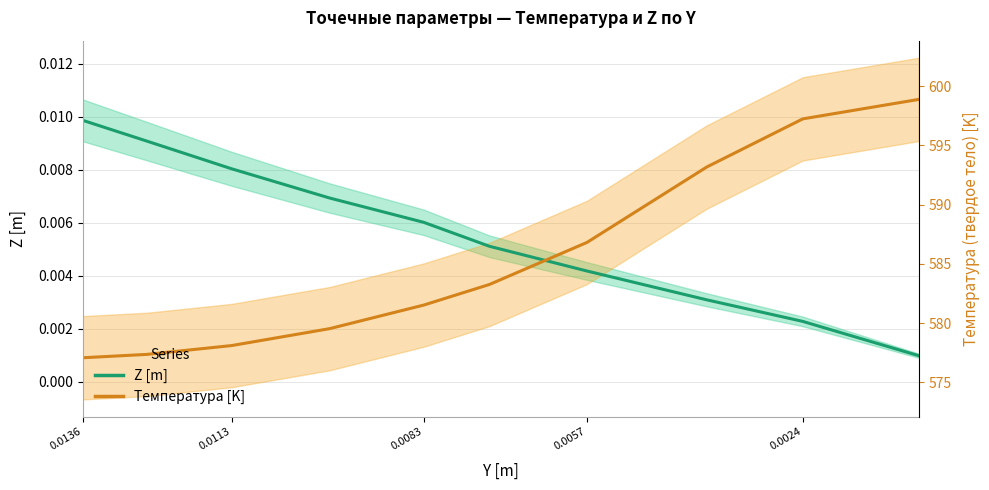

The value of Z [m] at 0.0057 is 0.0. True or false?

False